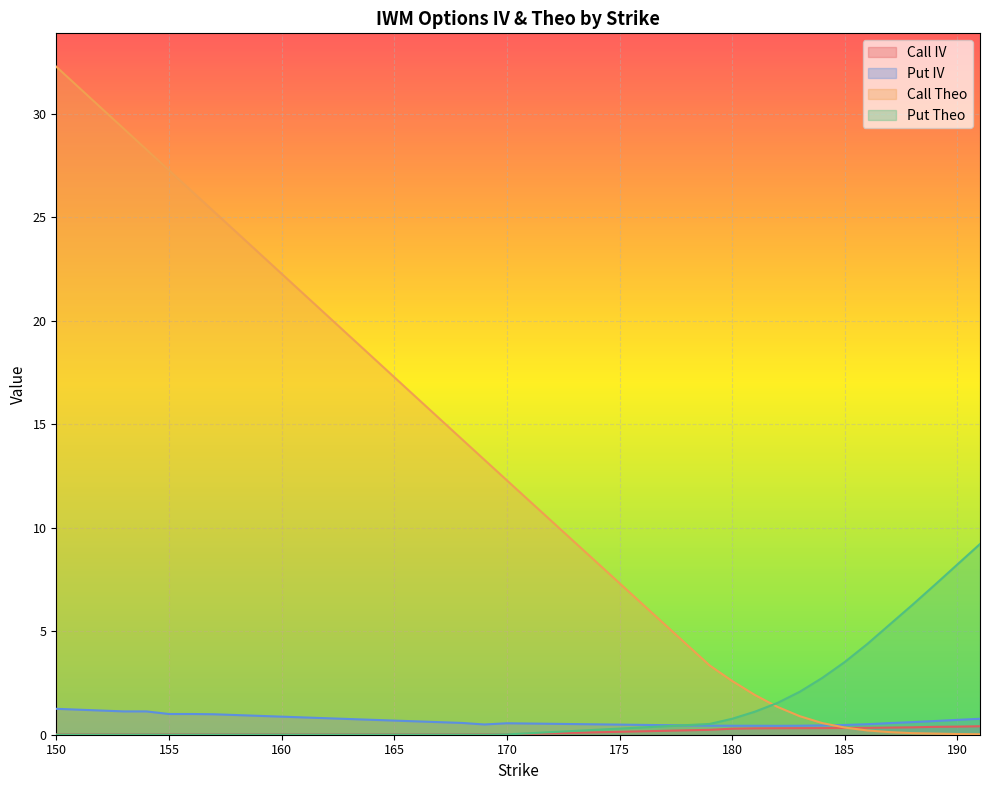

What is the average value of the Call IV series?

0.1